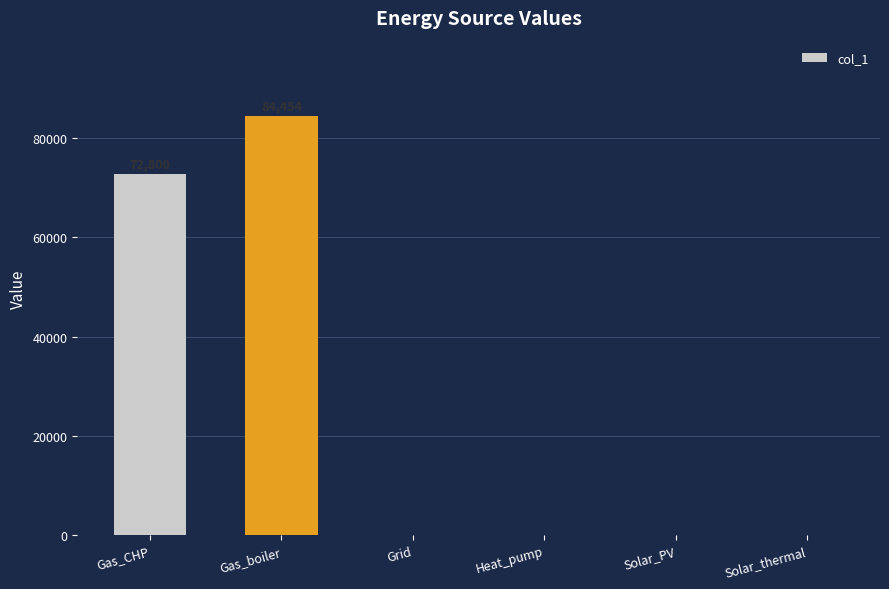

At which label is the value closest to 42226?

Gas_CHP